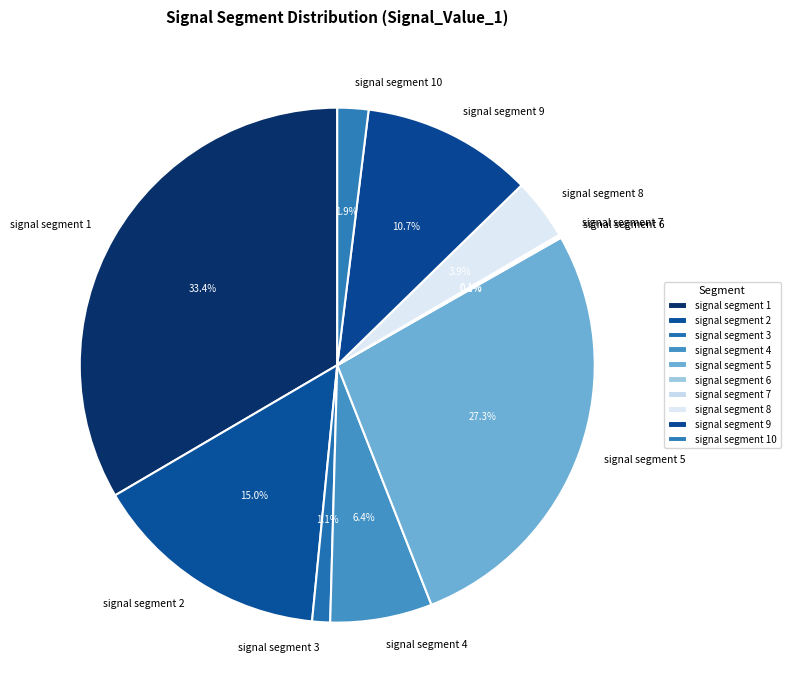

To the nearest percent, what is the combined percentage of signal segment 10 and signal segment 3?

3%